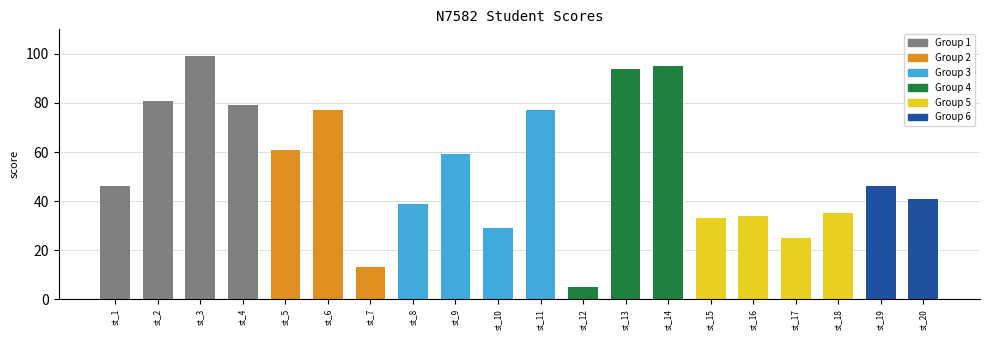

What is the value of the 12th bar from the left?

5